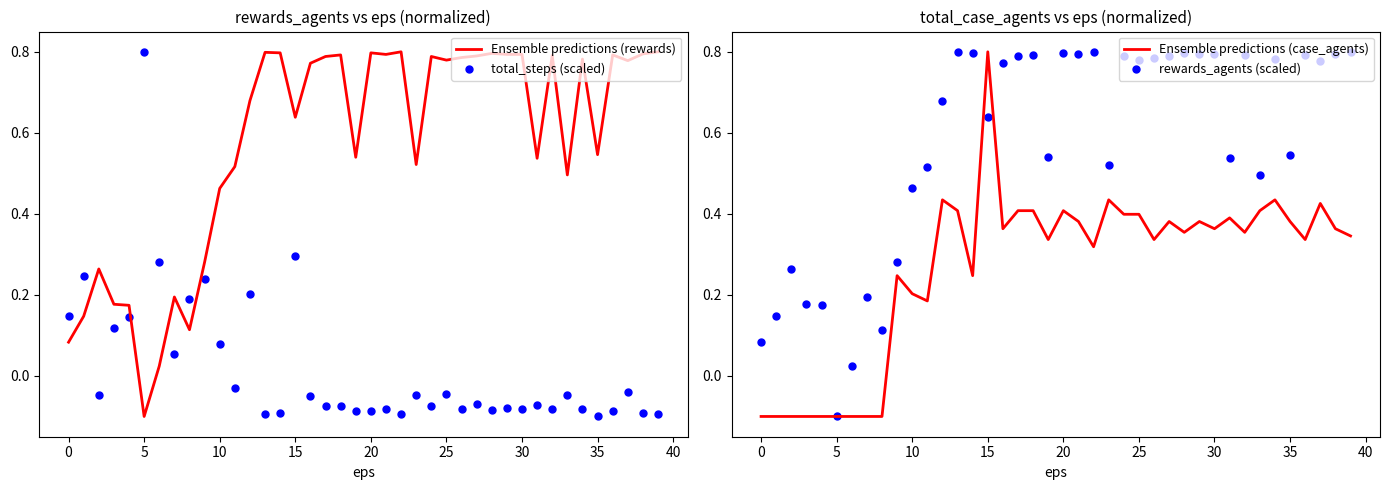

At how many categories does at least one series exceed 0?

40